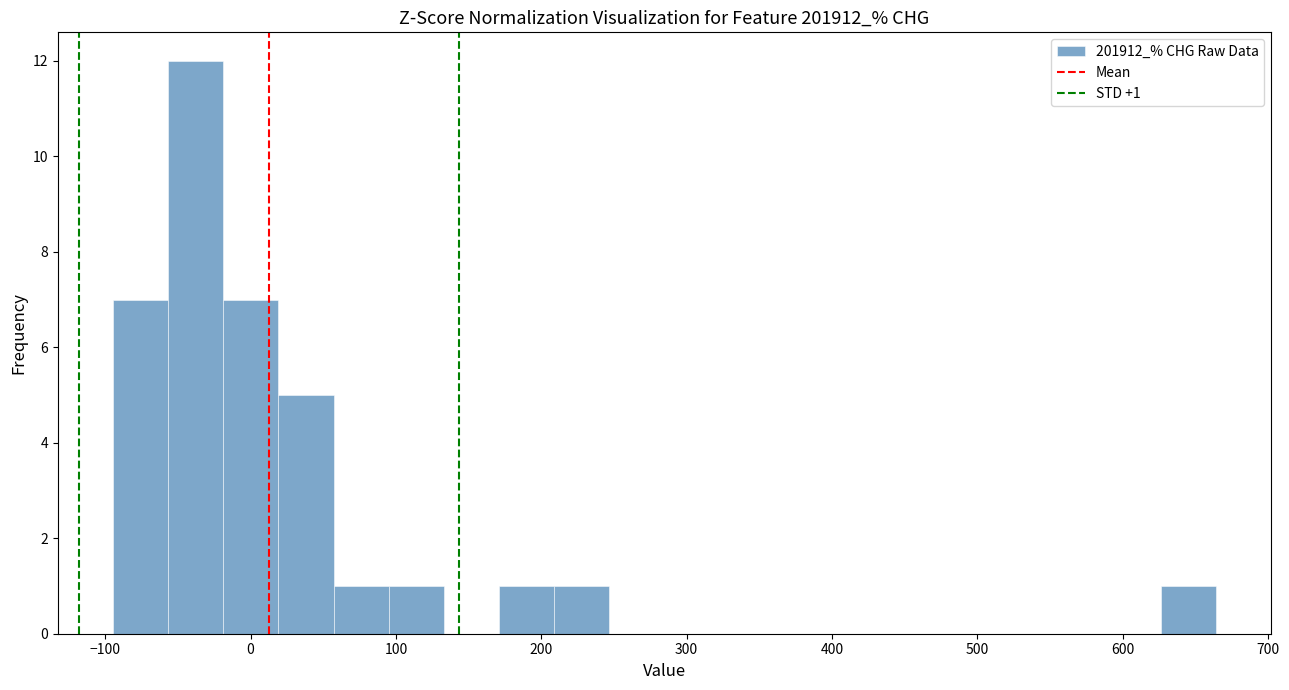

Read against the x-axis, roughly where is the centre of the tallest bar?

-40